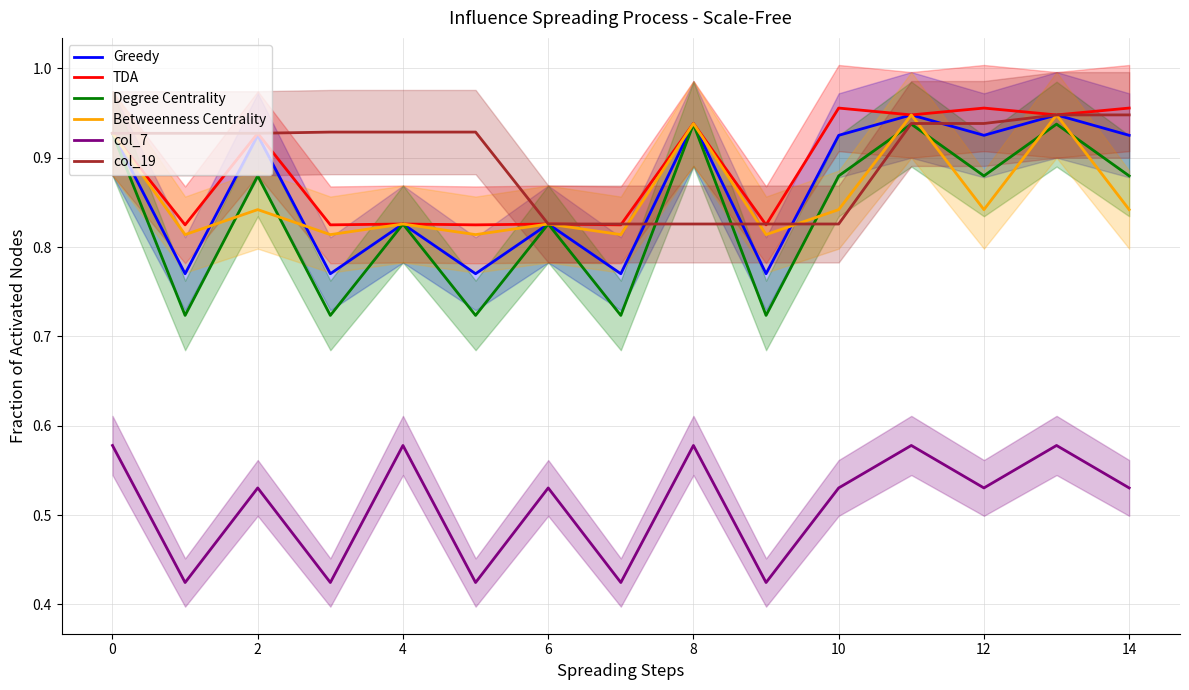

True or false: TDA and Degree Centrality intersect in this chart.

False